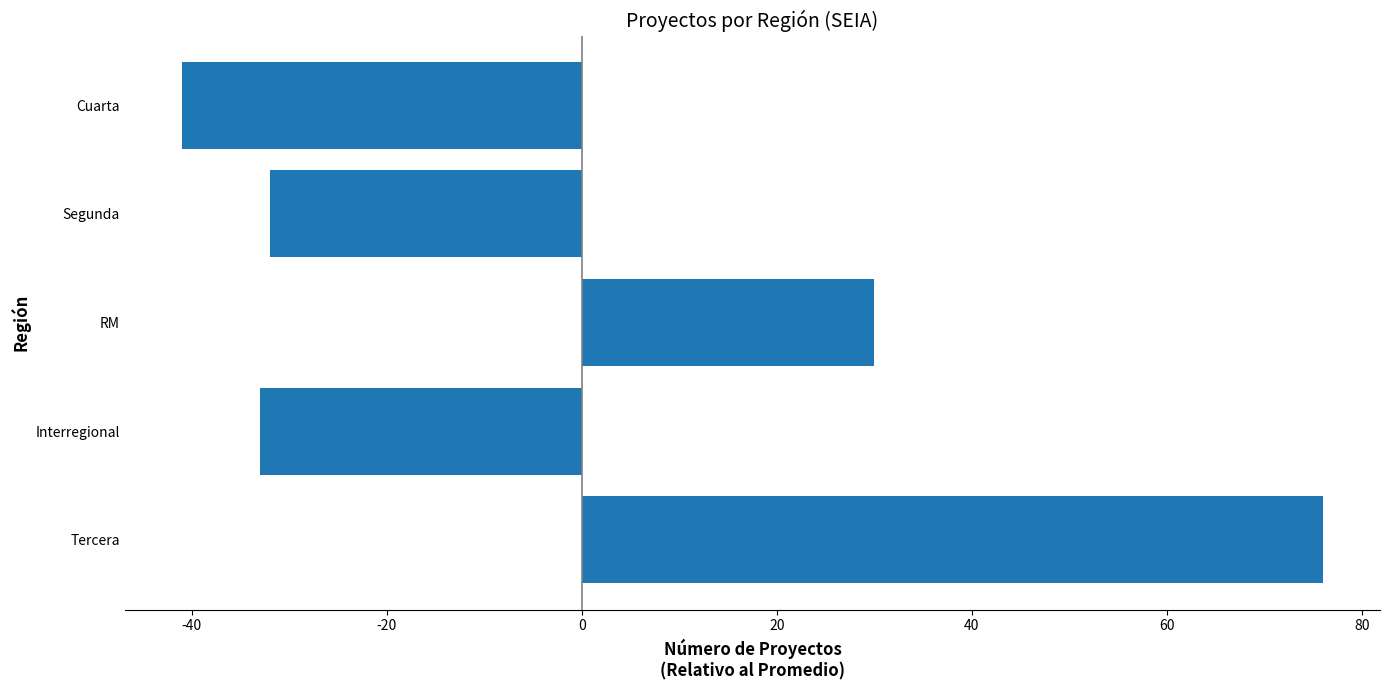

What is the difference between the values at Segunda and RM?

62